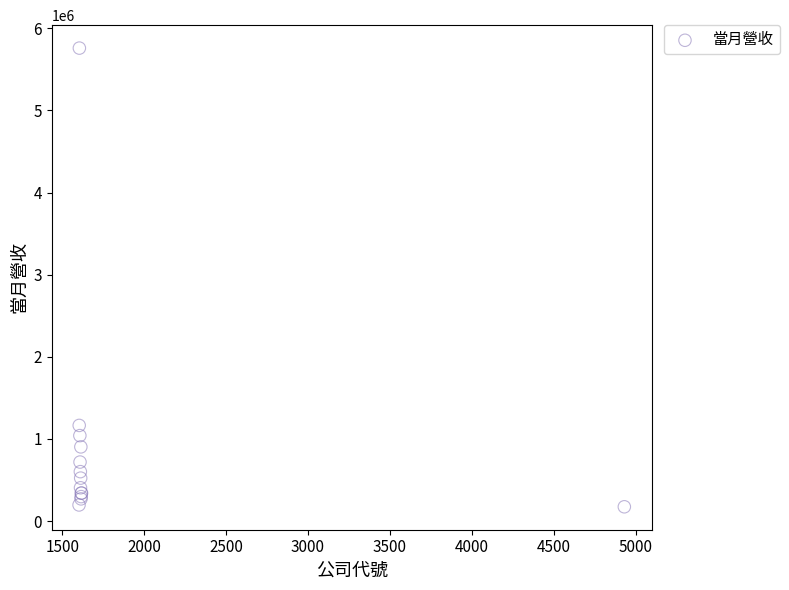

What Y value in the scatter plot is closest to 2966667?

1165330